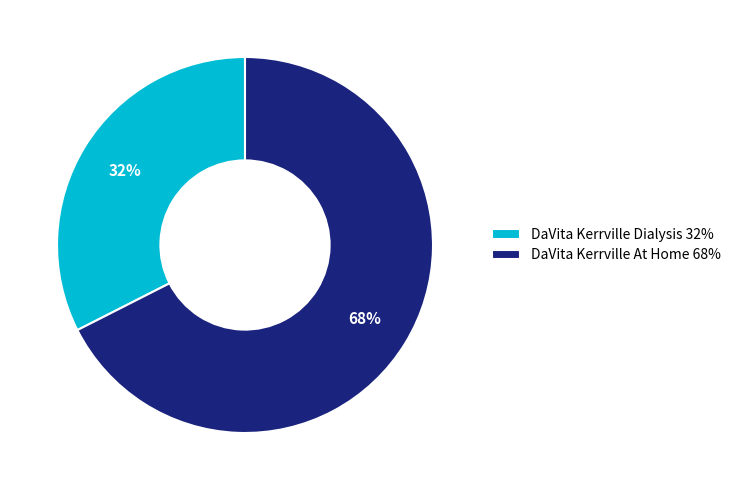

Is the sum of DaVita Kerrville At Home and DaVita Kerrville Dialysis greater than half?

Yes